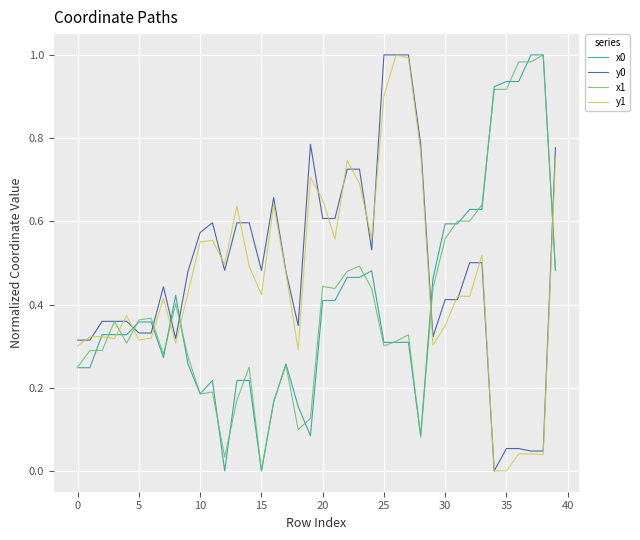

True or false: x0 and y0 intersect in this chart.

True